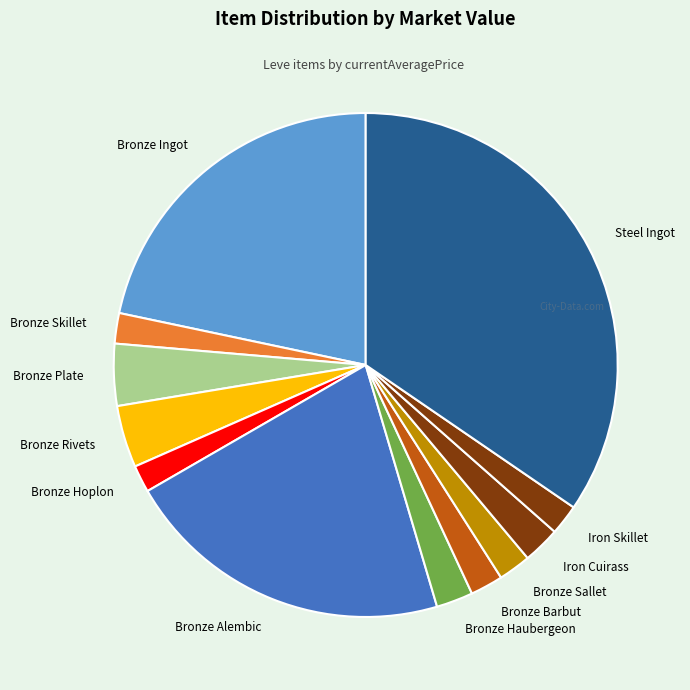

Which slice is the largest?

Steel Ingot